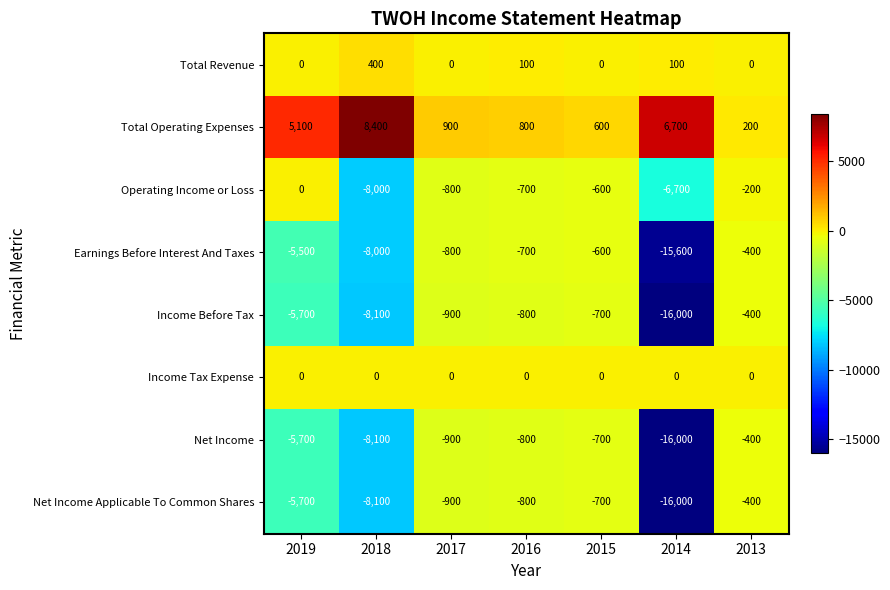

At which category is the sum across all series the highest?

2013